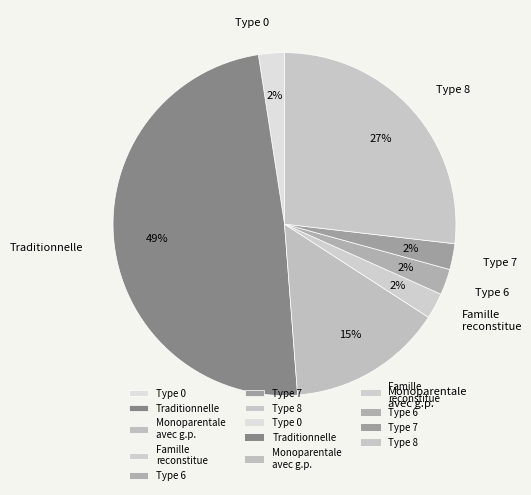

To the nearest percent, what is the combined percentage of Type 7 and Type 8?

29%